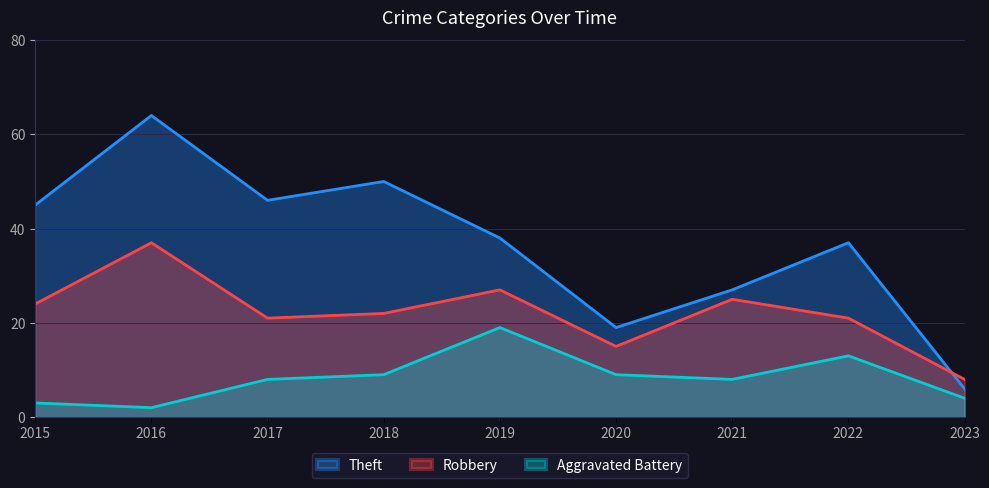

The Theft series shows 28 at 2020. True or false?

False